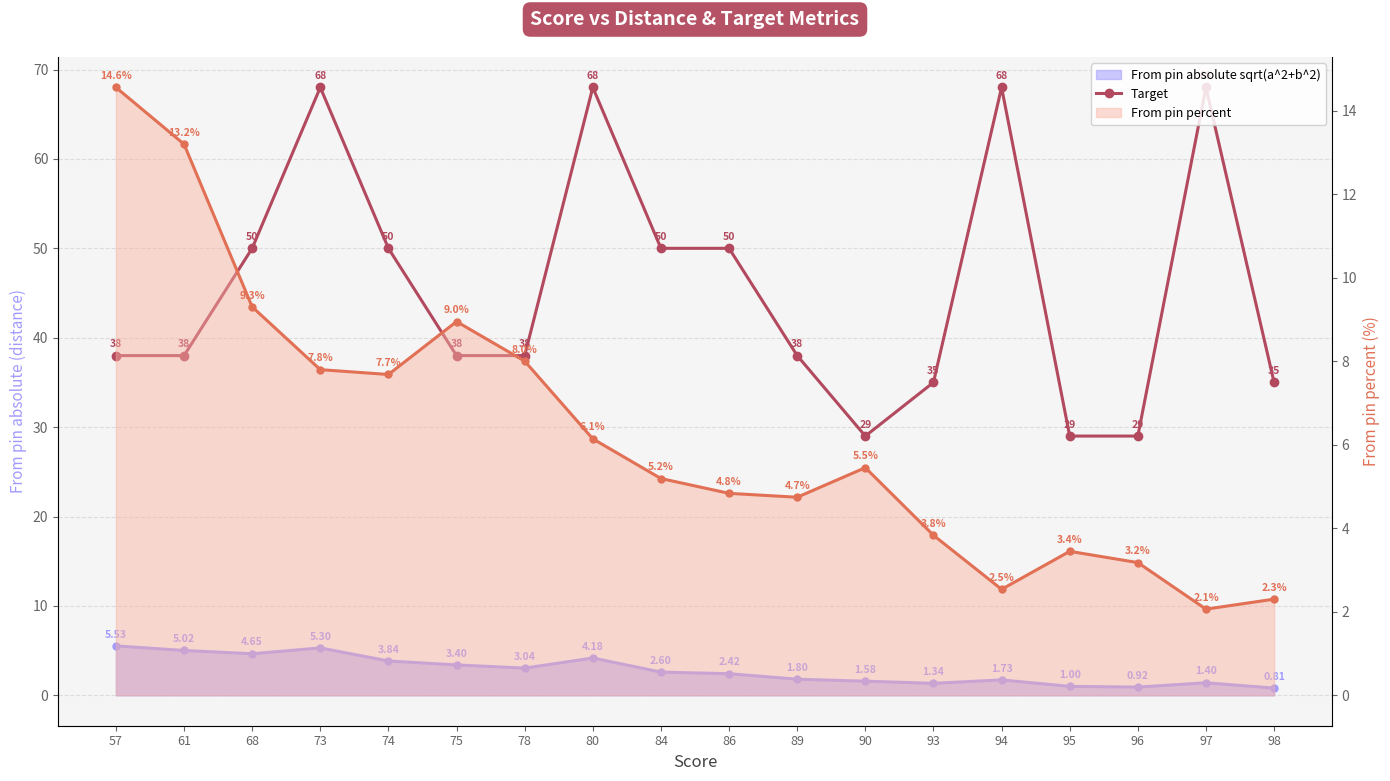

How many data points are above 38?

8